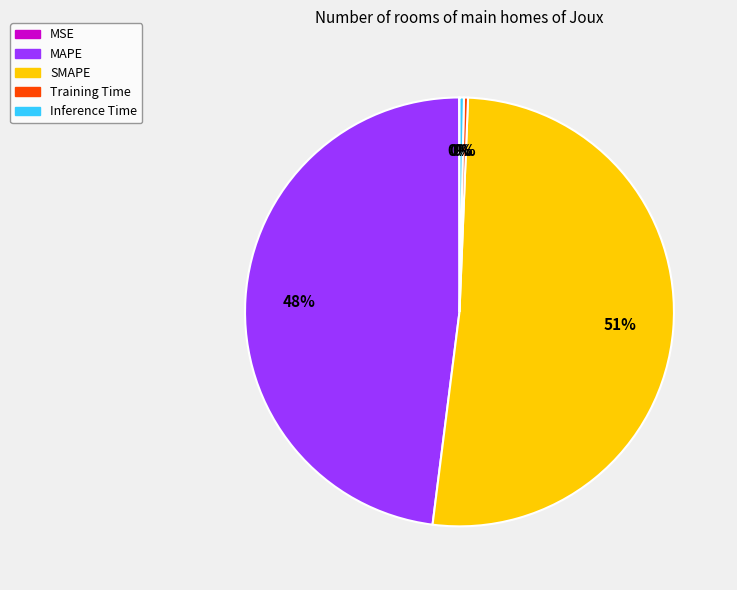

To the nearest percent, what is the average slice percentage?

20%